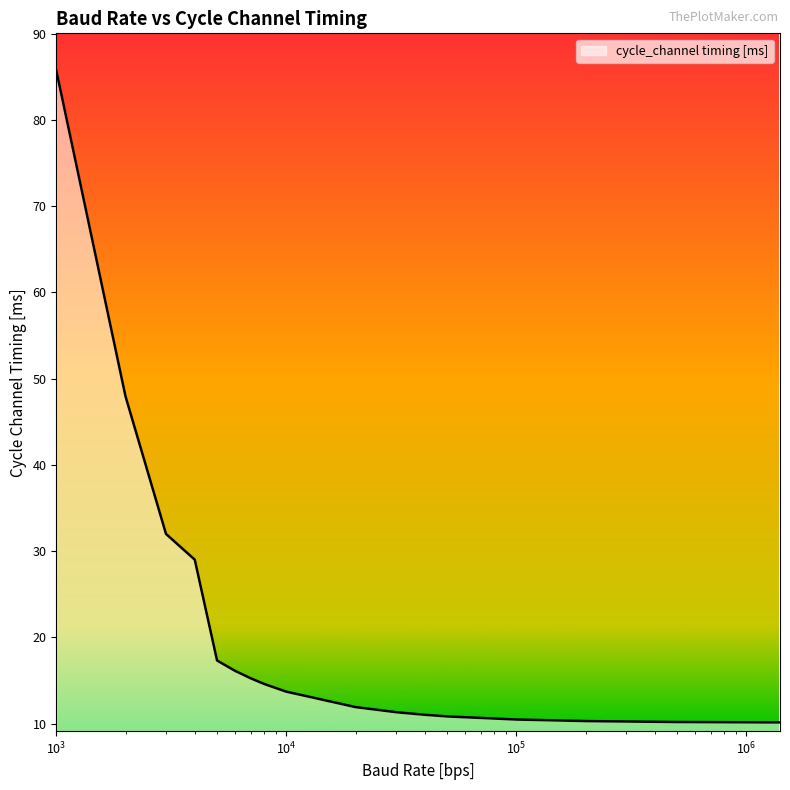

How many series are shown in this chart?

1